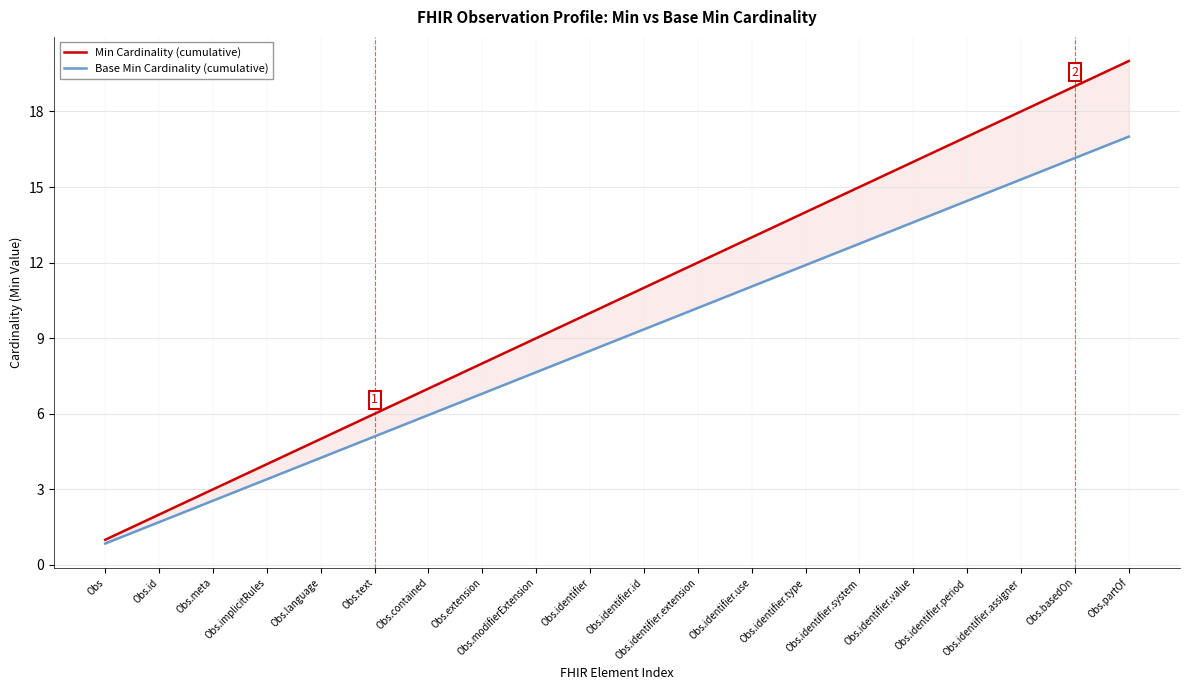

Reading left to right, what are all the values shown in this chart?

Min Cardinality (cumulative): Obs=1.0	Obs.id=2.0	Obs.meta=3.0	Obs.implicitRules=4.0	Obs.language=5.0	Obs.text=6.0	Obs.contained=7.0	Obs.extension=8.0	Obs.modifierExtension=9.0	Obs.identifier=10.0	Obs.identifier.id=11.0	Obs.identifier.extension=12.0	Obs.identifier.use=13.0	Obs.identifier.type=14.0	Obs.identifier.system=15.0	Obs.identifier.value=16.0	Obs.identifier.period=17.0	Obs.identifier.assigner=18.0	Obs.basedOn=19.0	Obs.partOf=20.0
Base Min Cardinality (cumulative): Obs=0.8	Obs.id=1.7	Obs.meta=2.5	Obs.implicitRules=3.4	Obs.language=4.2	Obs.text=5.1	Obs.contained=6.0	Obs.extension=6.8	Obs.modifierExtension=7.6	Obs.identifier=8.5	Obs.identifier.id=9.3	Obs.identifier.extension=10.2	Obs.identifier.use=11.0	Obs.identifier.type=11.9	Obs.identifier.system=12.8	Obs.identifier.value=13.6	Obs.identifier.period=14.4	Obs.identifier.assigner=15.3	Obs.basedOn=16.1	Obs.partOf=17.0